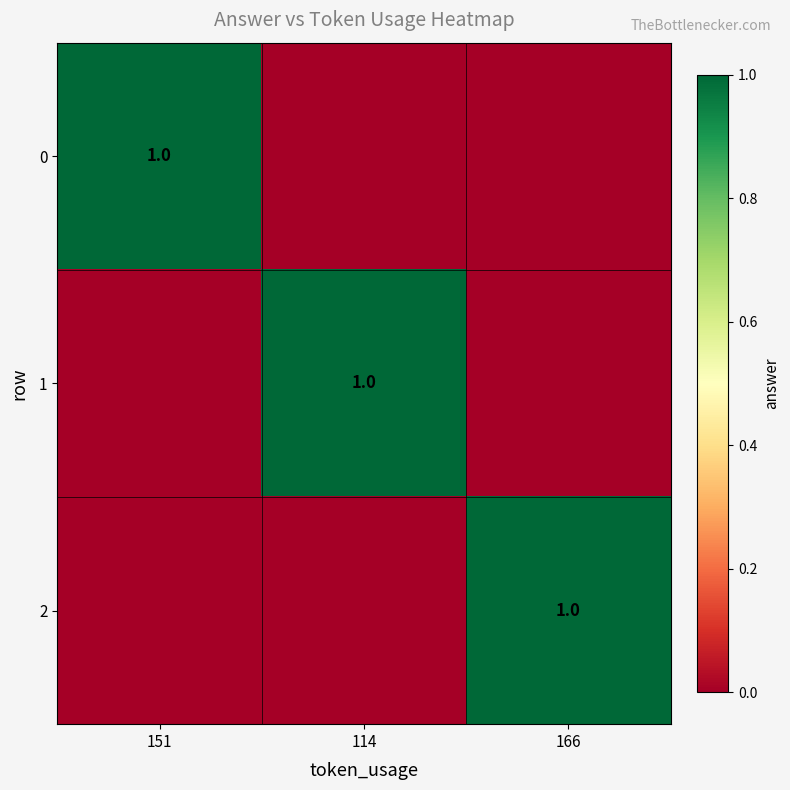

Is it true that 1 equals 0 at 114?

False